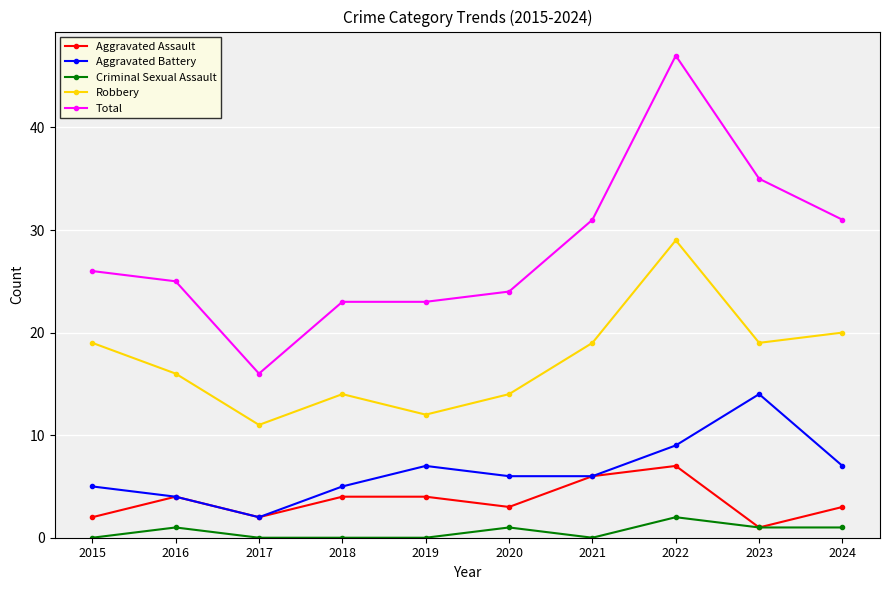

What is the difference between the highest and lowest values at 2023?

34